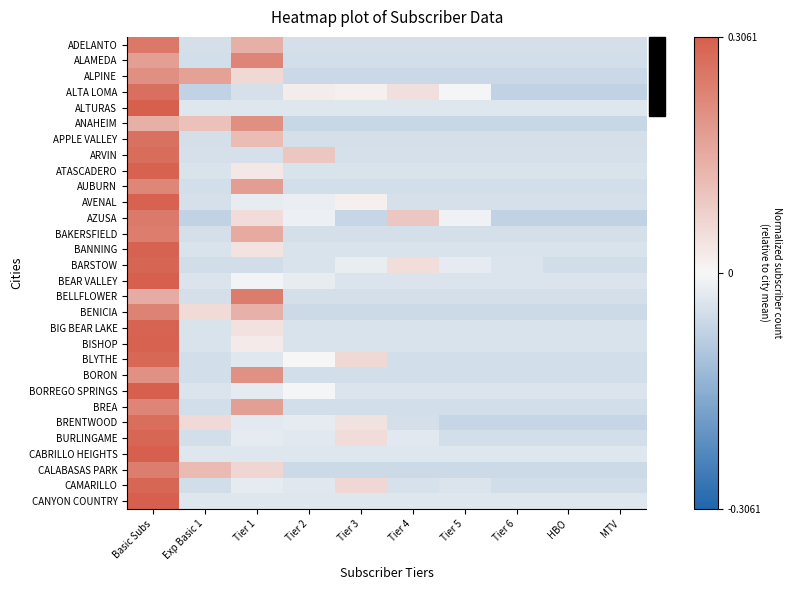

At how many categories does at least one series exceed 0?

6